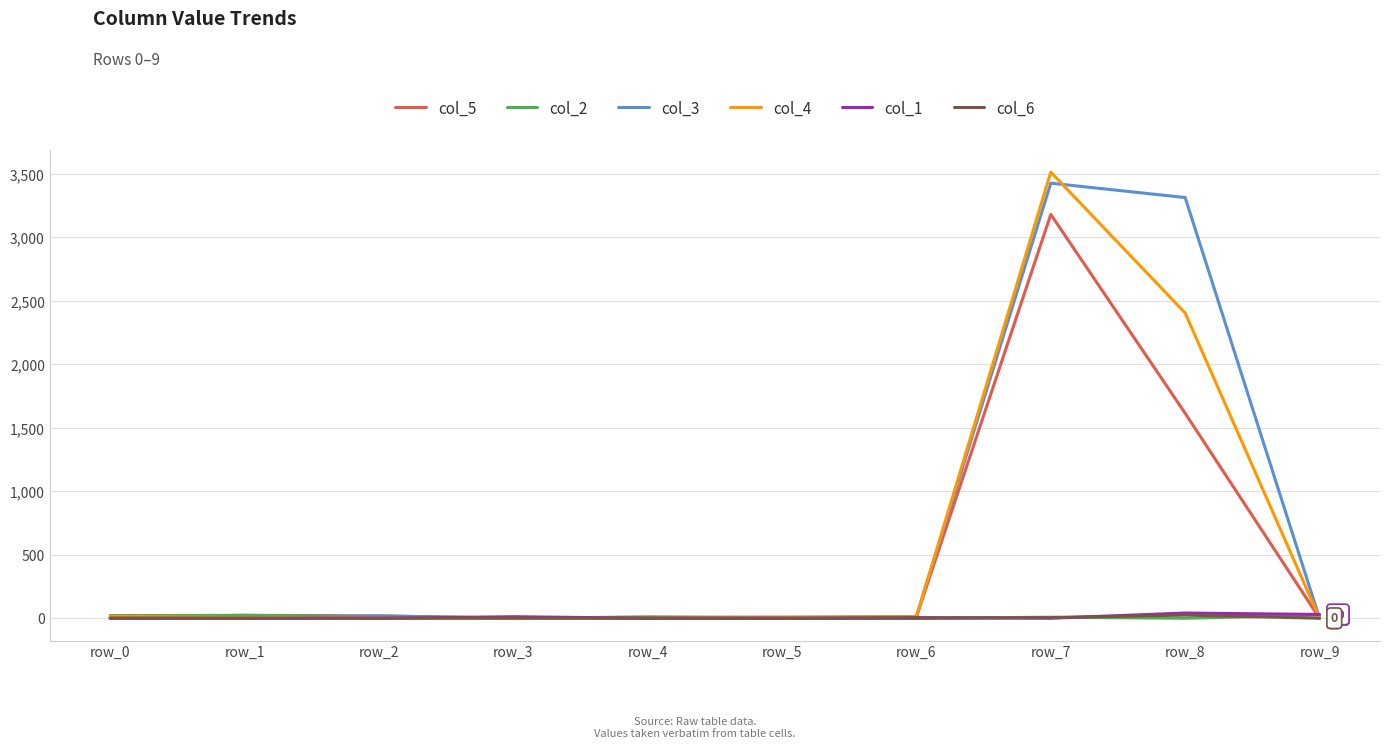

What are all the series names shown in the legend?

col_5, col_2, col_3, col_4, col_1, col_6